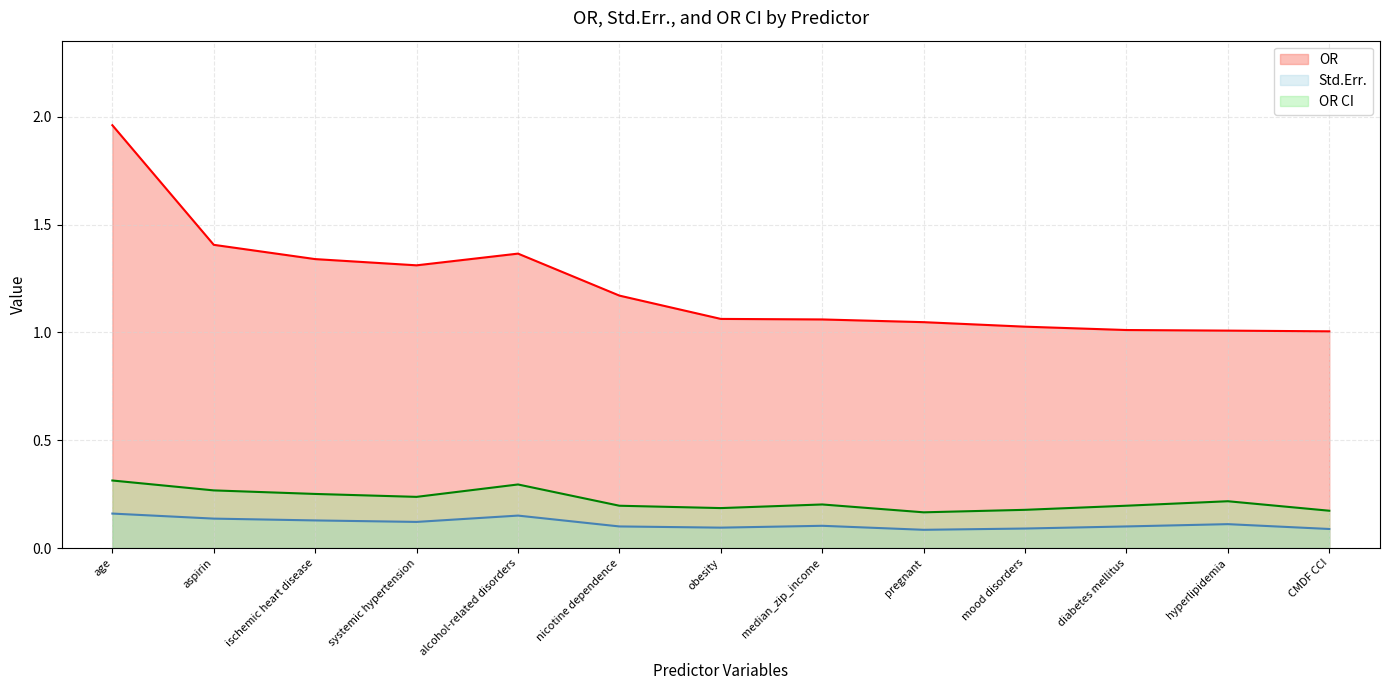

What is the maximum value for OR?

2.0